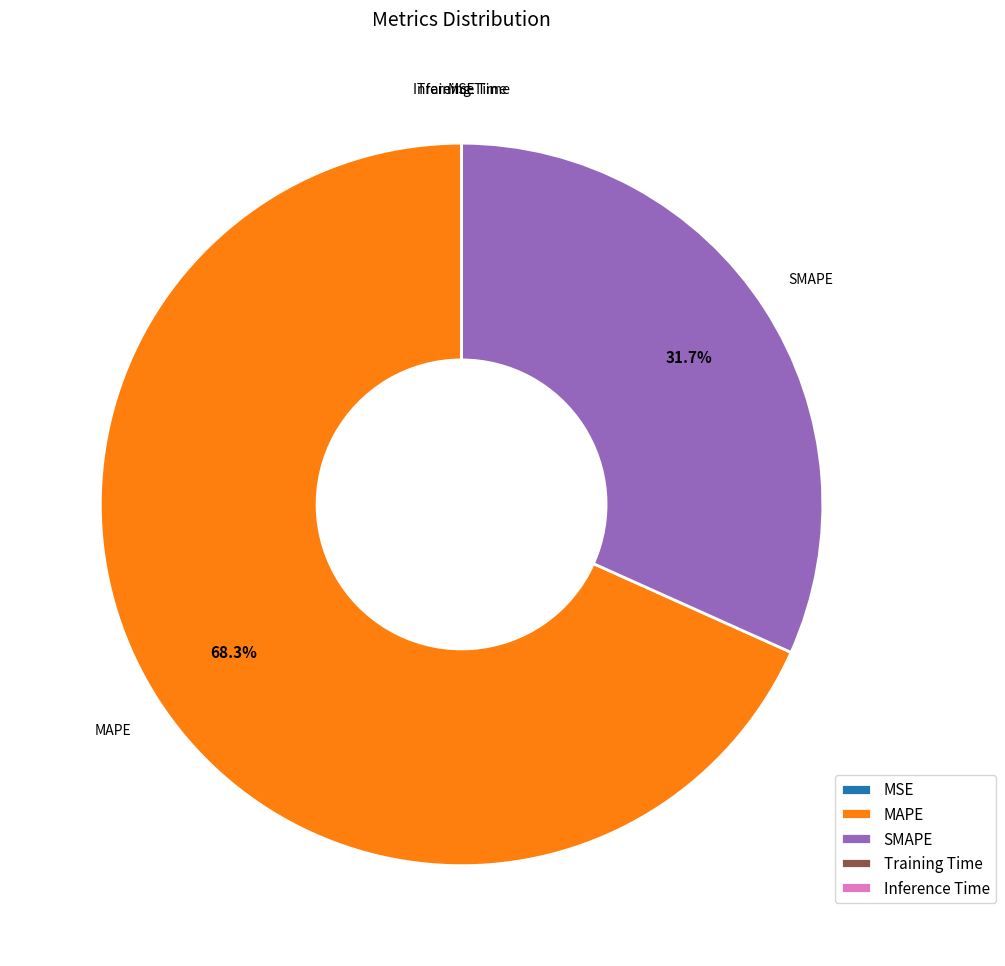

What portion of the pie excludes MAPE?

31.7%